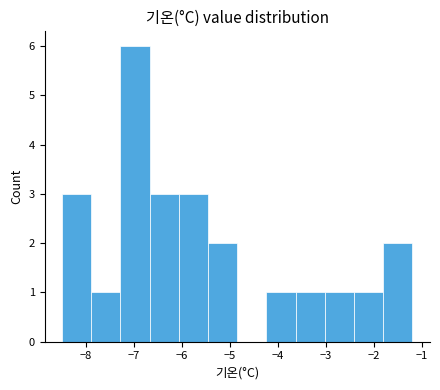

What is the height of the bar covering -8.5 to -7.9 on the x-axis? Neither the bar edges nor the heights are printed on the chart, so give them approximately, as read against the axes.

3